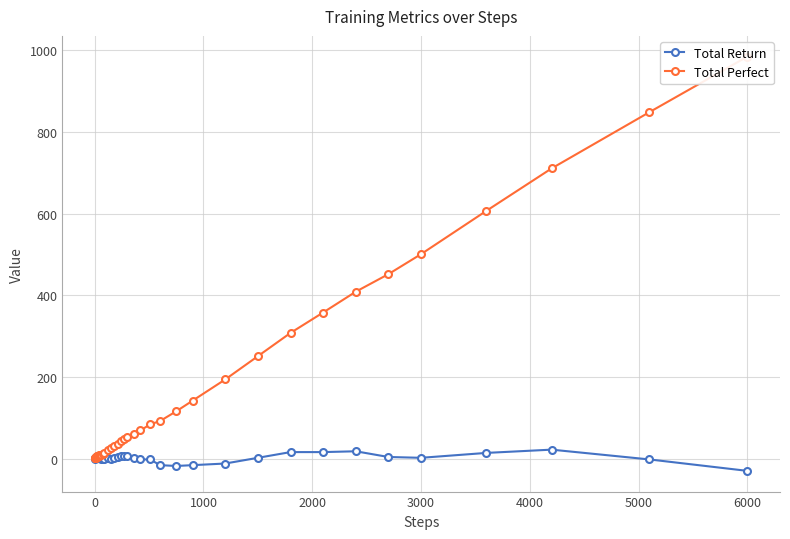

How many lines are shown in the chart?

2